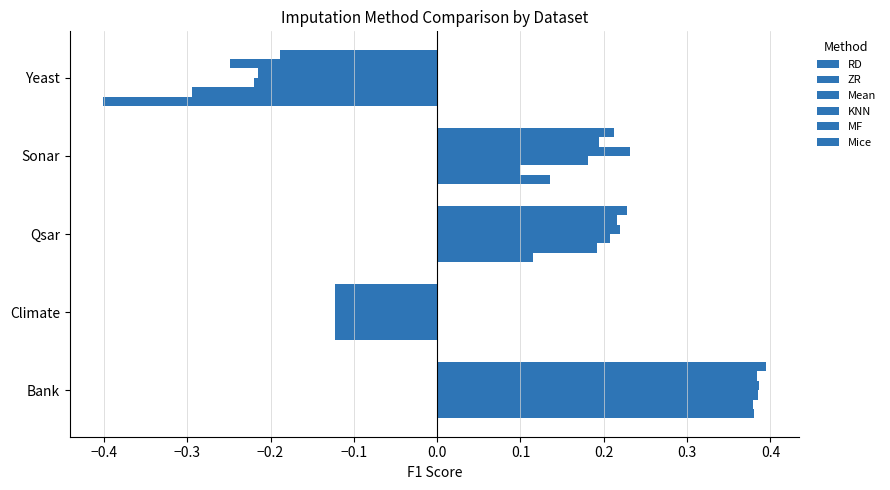

How many data points in ZR are less than 0?

2